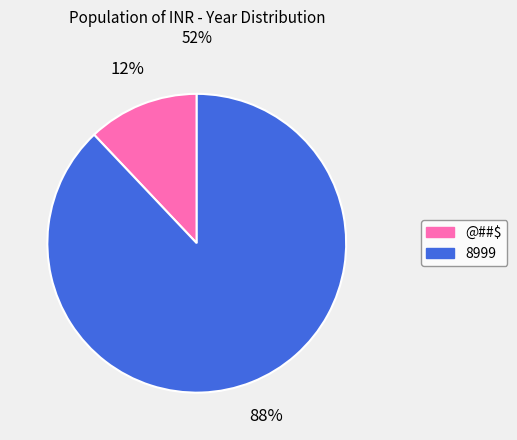

To the nearest percent, what is the difference between the @##$ and 8999 slice percentages?

76%